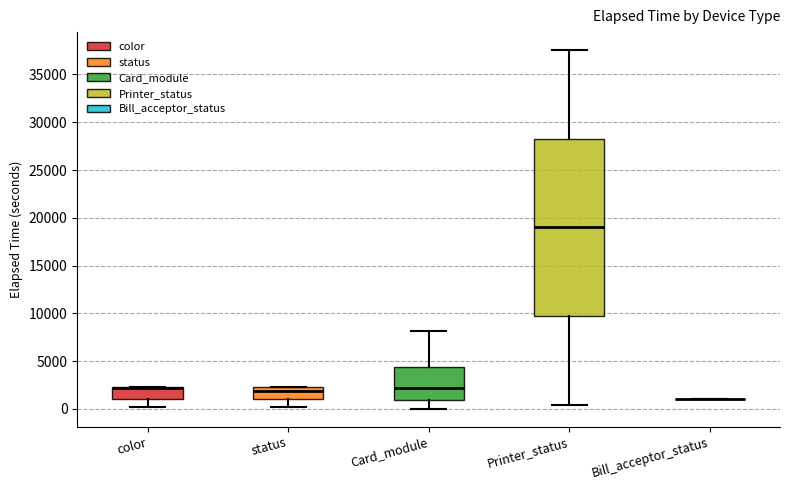

Reading left to right, read every box against the y-axis: the position of its median line, the range the box covers, and the ends of its whiskers. The values are not printed on the chart, so give them approximately, as read against the axis.

color: median 2000 (drawn on the box's upper edge), box 1000 to 2000, whiskers 0 to 2500
status: median 2000 (just below the box's upper edge), box 1000 to 2000, whiskers 0 to 2500
Card_module: median 2000, box 1000 to 4500, whiskers 0 to 8000
Printer_status: median 19000, box 9500 to 28500, whiskers 500 to 37500
Bill_acceptor_status: box collapsed to a line at 1000, whiskers 1000 to 1000